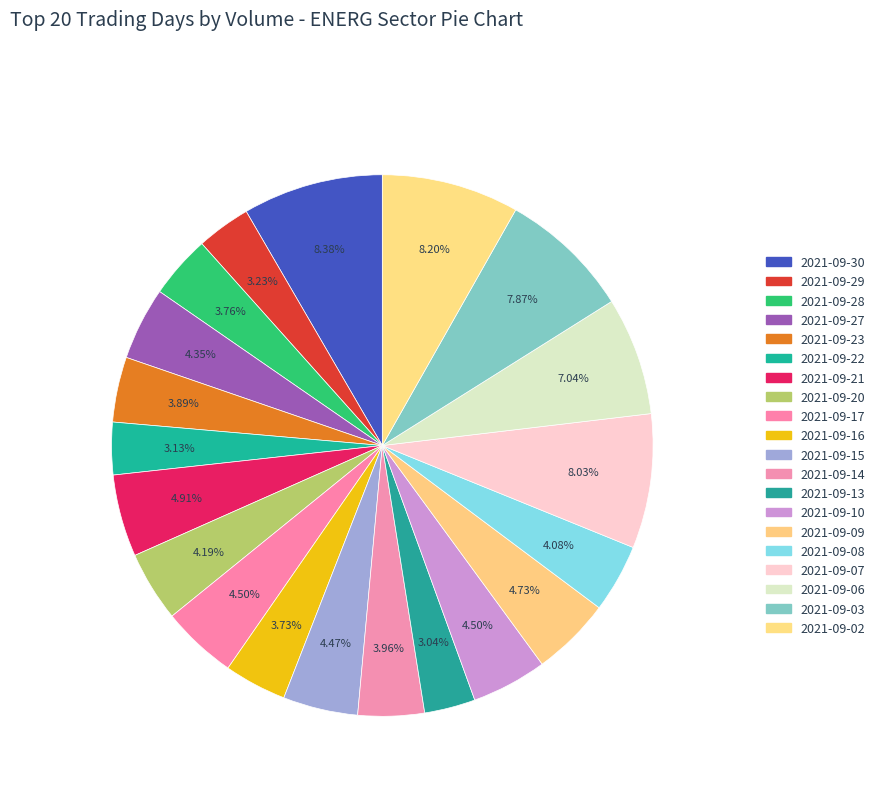

Is the sum of 2021-09-03 and 2021-09-08 greater than half?

No